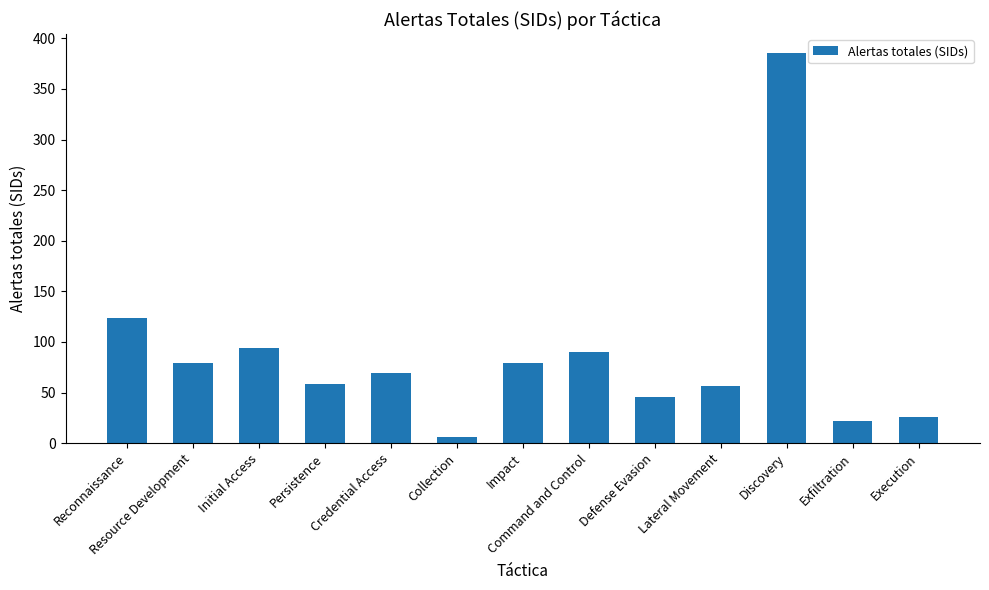

What is the difference between the values at Credential Access and Discovery?

316